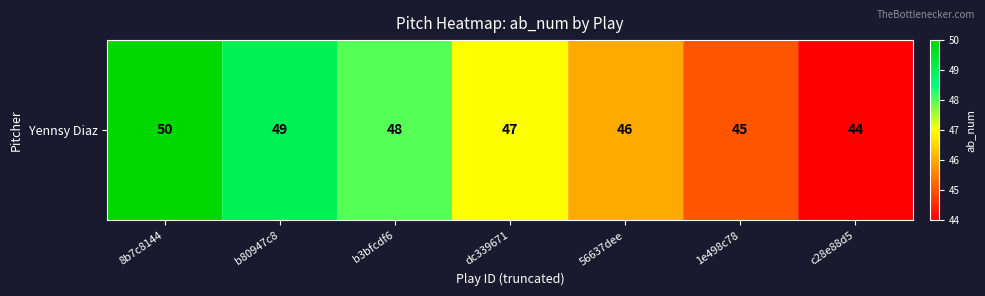

Which category has the lowest value across all series?

c28e88d5